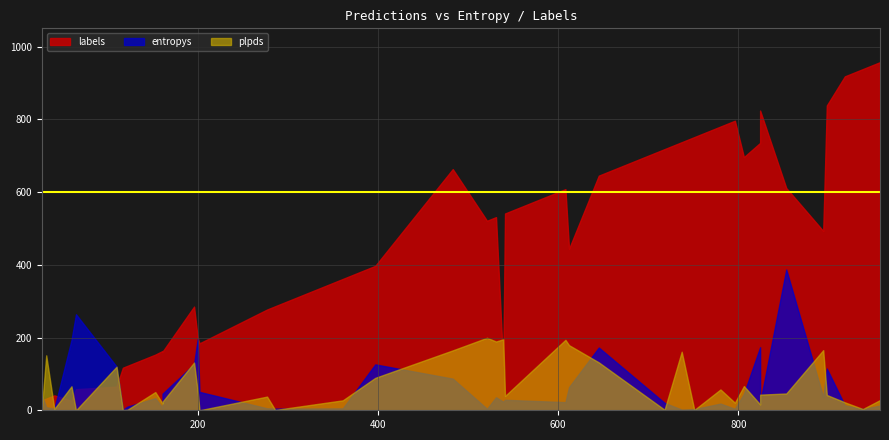

How many intersections are there between entropys and plpds?

25